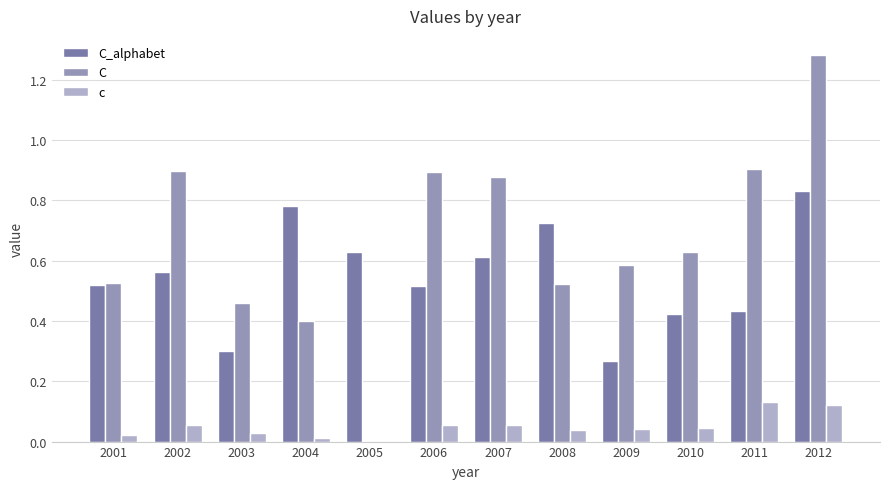

True or false: C_alphabet has a value of 0.5 at 2001.

True